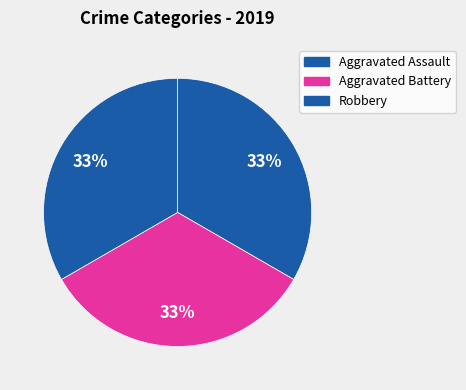

How many segments does this pie chart have?

3